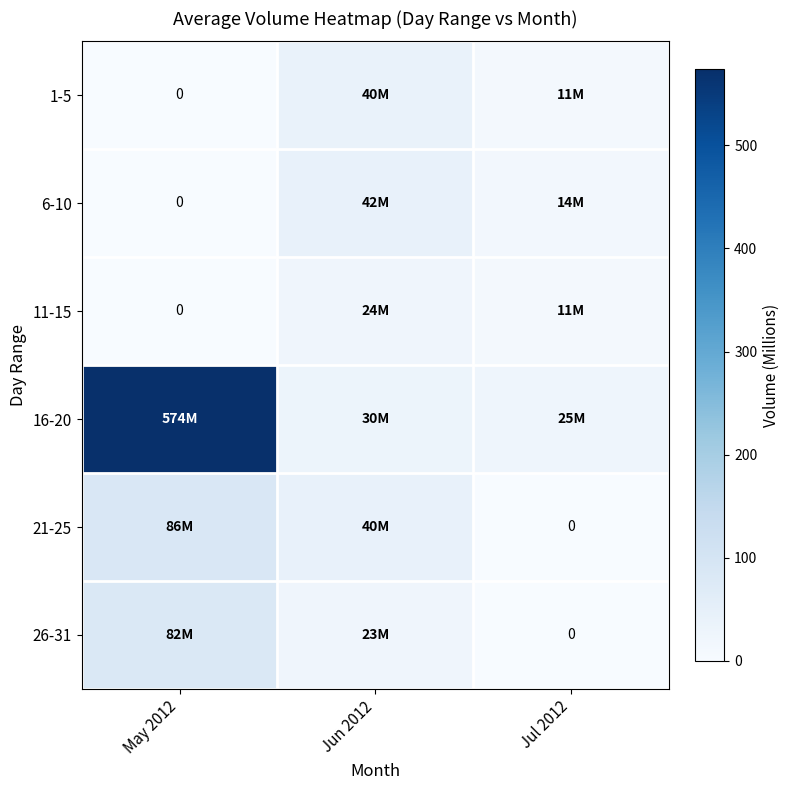

Which has a higher value, May 2012 or Jul 2012?

Jul 2012